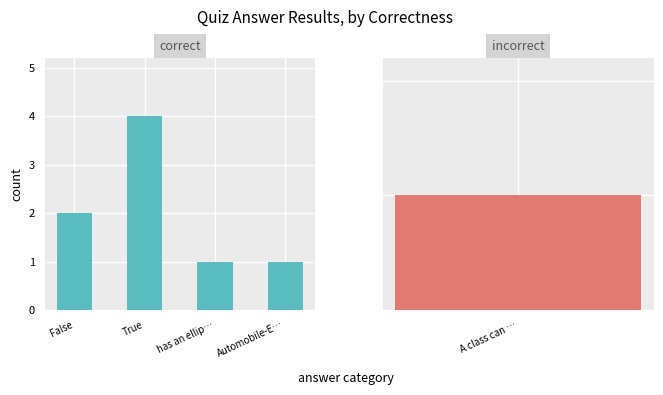

What is the label of the 2nd bar from the left?

True